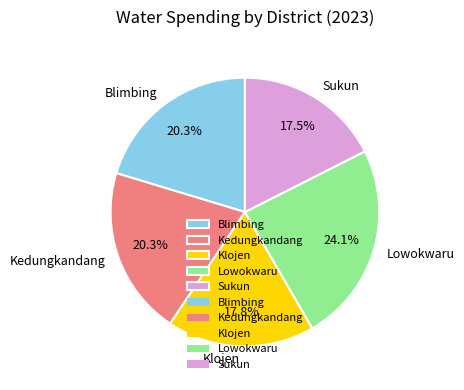

Does any single category account for the majority?

No